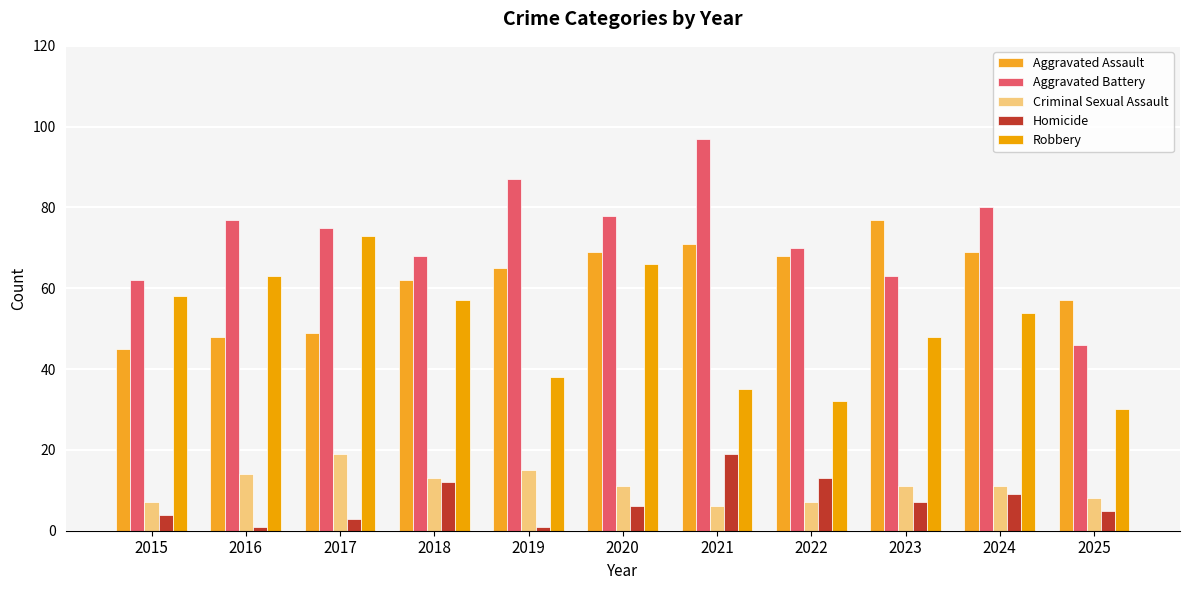

Which series has the largest range (max minus min)?

Aggravated Battery